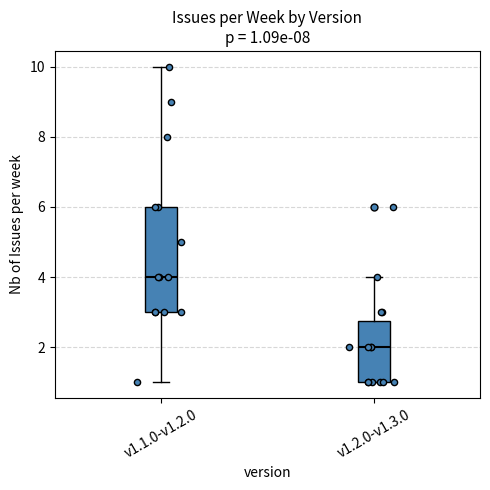

Which box has the highest median line?

v1.1.0-v1.2.0